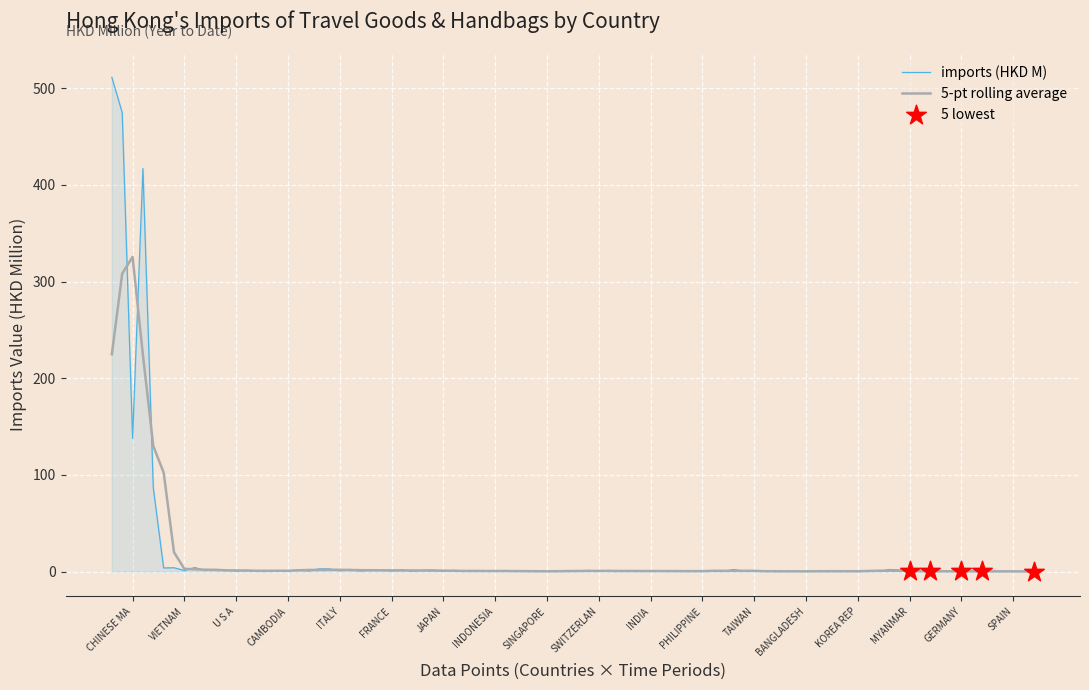

Which series has the largest range (max minus min)?

imports (HKD M)